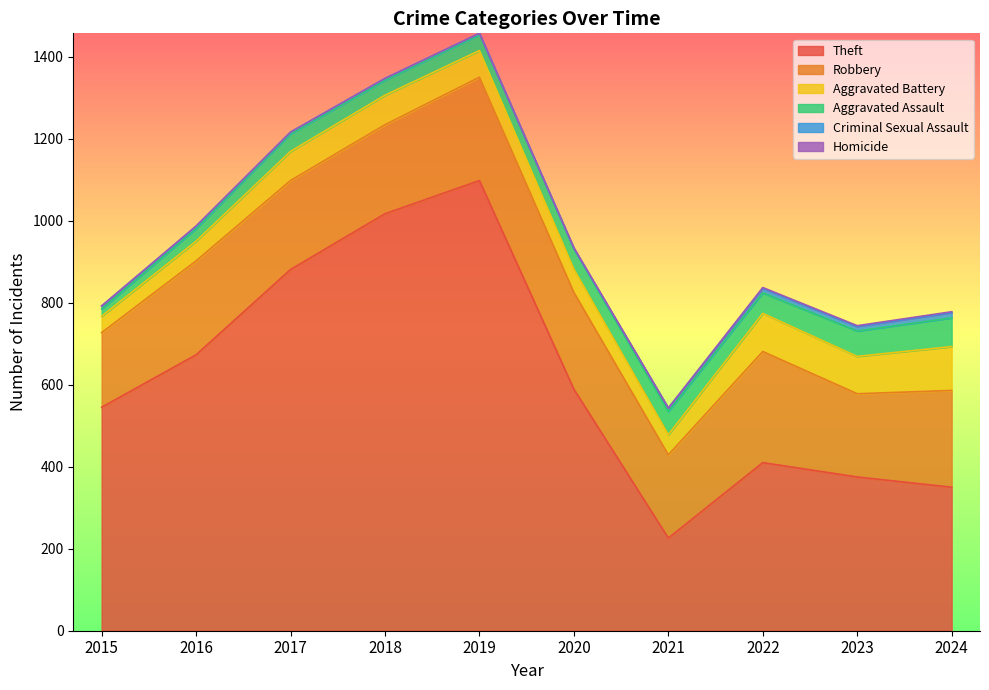

Reading right to left, what are all the values shown in this chart?

Theft: 2024=350	2023=375	2022=410	2021=226	2020=589	2019=1098	2018=1017	2017=881	2016=673	2015=545
Robbery: 2024=236	2023=203	2022=271	2021=203	2020=236	2019=252	2018=217	2017=217	2016=229	2015=182
Aggravated Battery: 2024=107	2023=91	2022=93	2021=49	2020=57	2019=65	2018=72	2017=71	2016=48	2015=40
Aggravated Assault: 2024=70	2023=62	2022=50	2021=57	2020=50	2019=39	2018=37	2017=43	2016=31	2015=18
Criminal Sexual Assault: 2024=13	2023=11	2022=11	2021=8	2020=0	2019=3	2018=4	2017=4	2016=5	2015=7
Homicide: 2024=2	2023=2	2022=2	2021=0	2020=2	2019=0	2018=0	2017=0	2016=1	2015=0